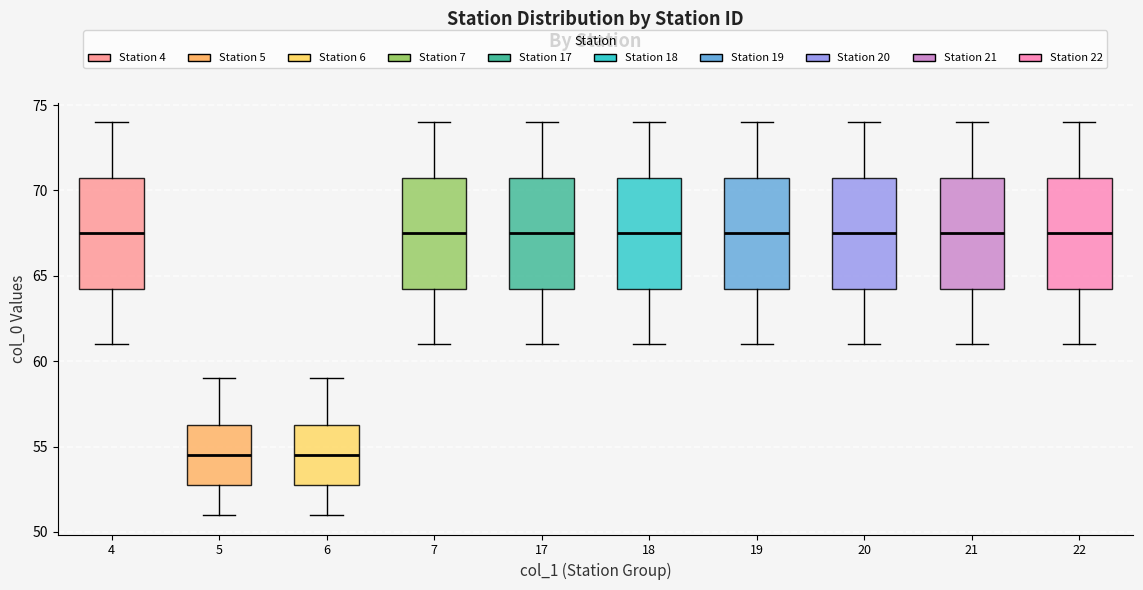

Where does the upper whisker of the box at x = 4 end on the y-axis? The values are not printed on the chart, so give them approximately, as read against the axis.

74.0